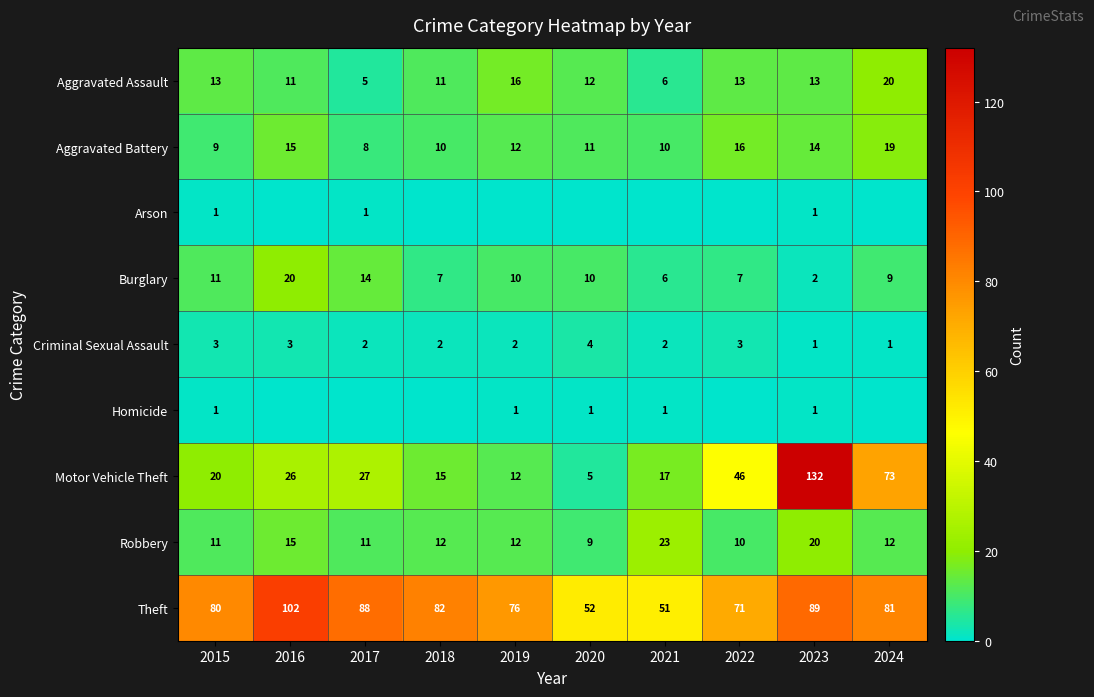

Count the number of categories in the chart.

10